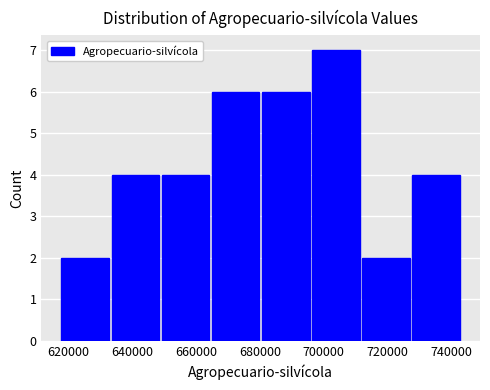

Reading left to right, transcribe this chart: for each bar, give the range it covers on the x-axis and its height. Neither the bar edges nor the heights are printed on the chart, so give them approximately, as read against the axes.

618000 to 634000: 2
634000 to 650000: 4
650000 to 664000: 4
664000 to 680000: 6
680000 to 696000: 6
696000 to 712000: 7
712000 to 728000: 2
728000 to 744000: 4